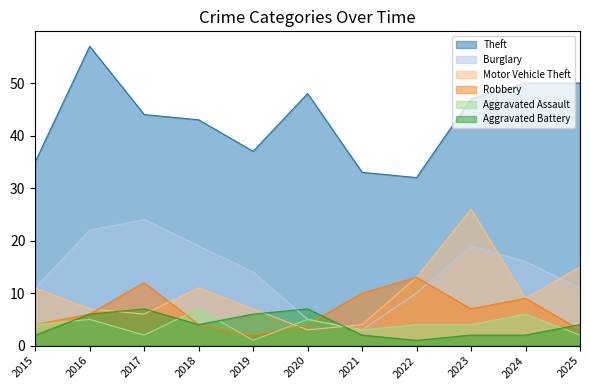

Read the Robbery value at 2022, to the nearest 5.

15